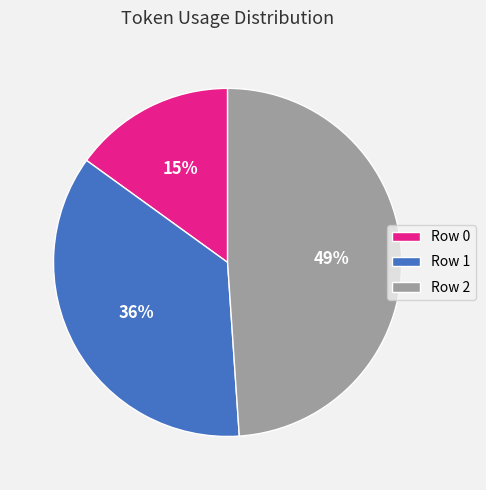

True or false: Row 1 accounts for 36% of the total.

True